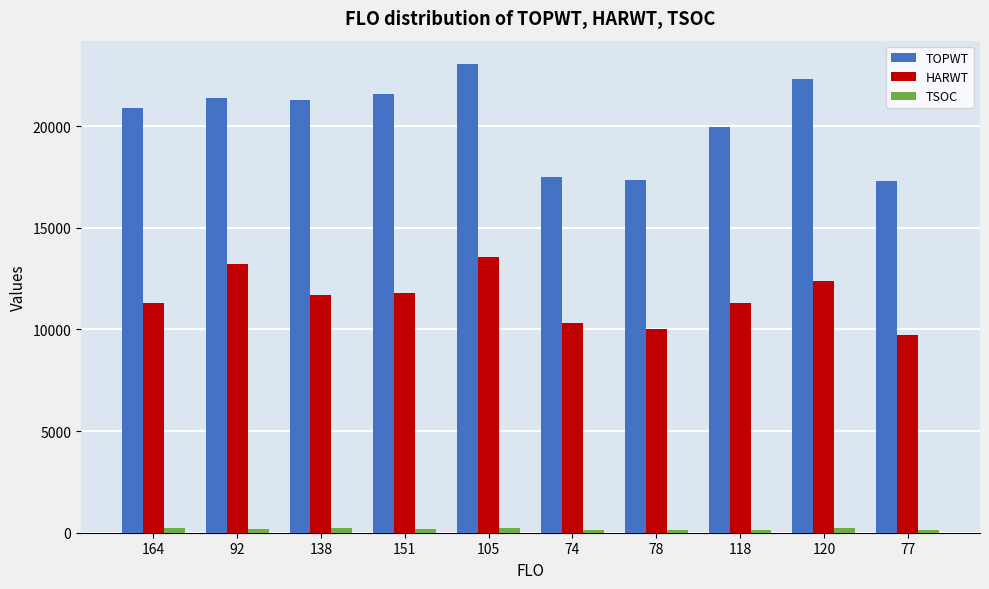

What is the label of the 10th bar from the right?

164